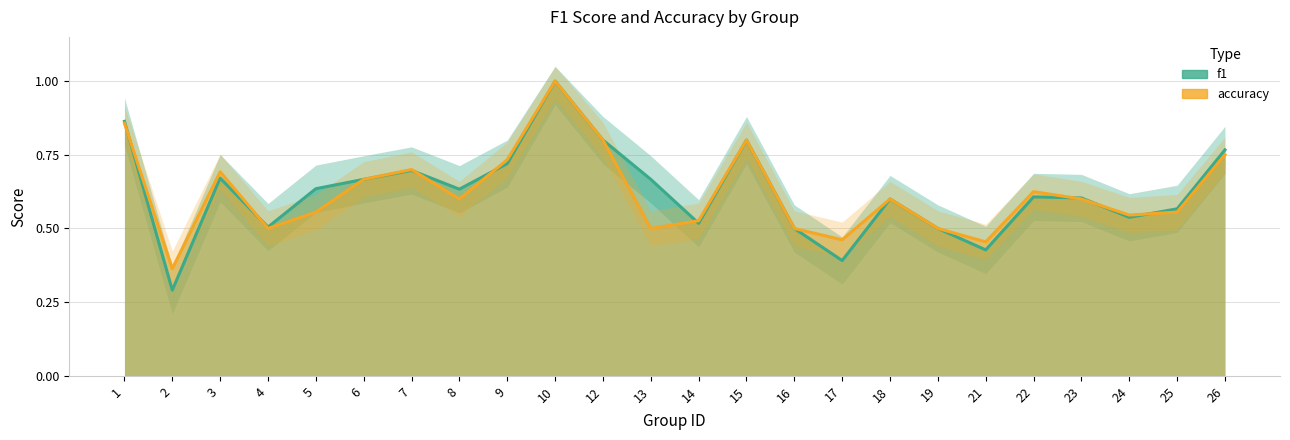

Read the accuracy value at 21.

0.5